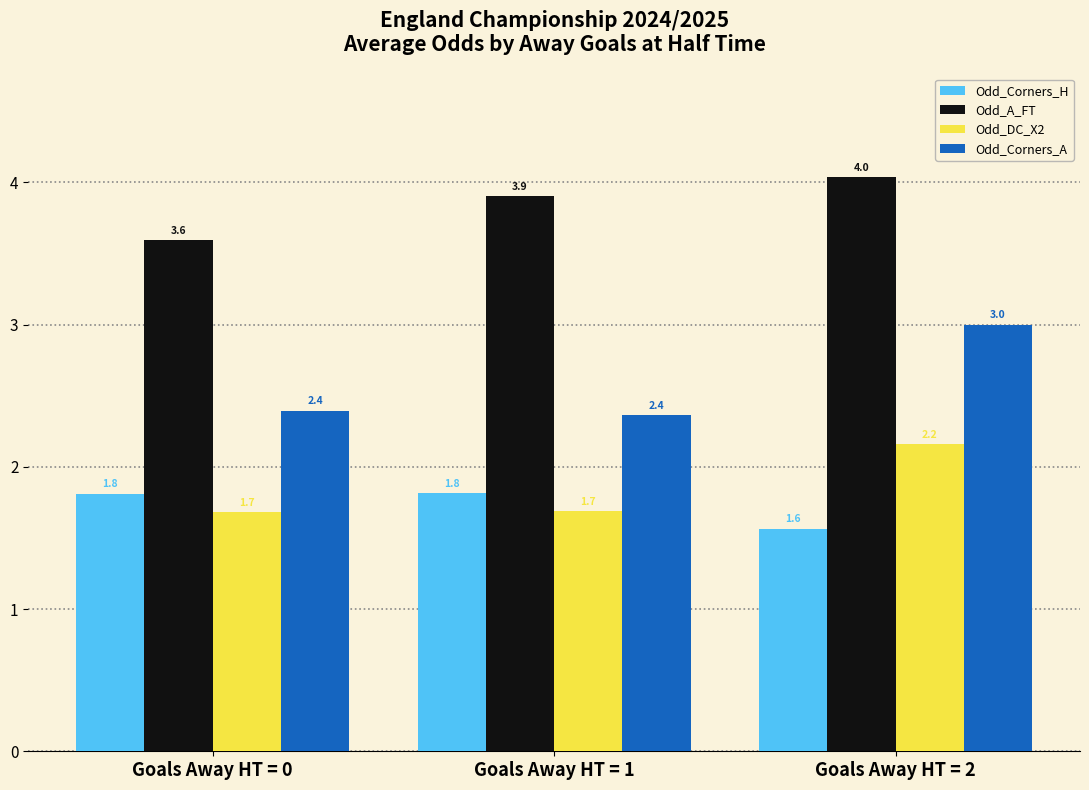

Reading right to left, list all the values displayed in this chart.

Odd_Corners_H: Goals Away HT = 2=1.6	Goals Away HT = 1=1.8	Goals Away HT = 0=1.8
Odd_A_FT: Goals Away HT = 2=4.0	Goals Away HT = 1=3.9	Goals Away HT = 0=3.6
Odd_DC_X2: Goals Away HT = 2=2.2	Goals Away HT = 1=1.7	Goals Away HT = 0=1.7
Odd_Corners_A: Goals Away HT = 2=3.0	Goals Away HT = 1=2.4	Goals Away HT = 0=2.4